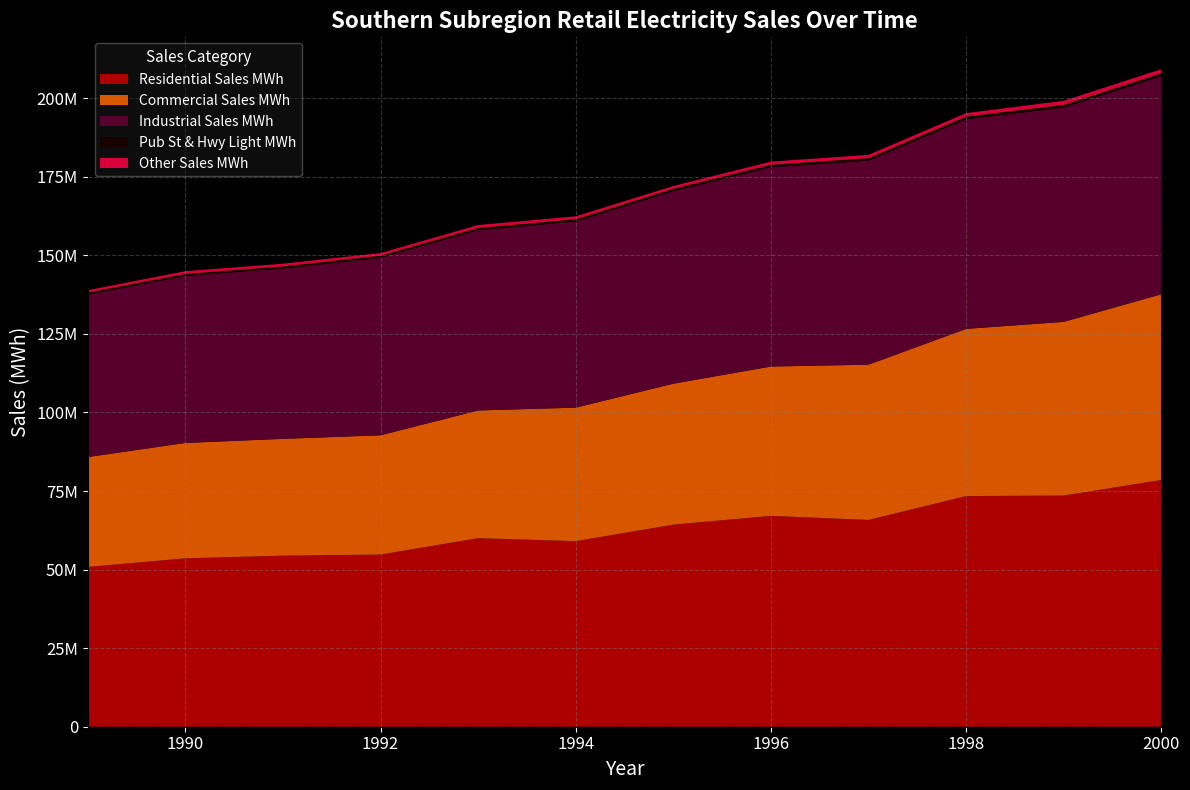

Reading right to left, list all the values displayed in this chart.

Residential Sales MWh: 2000=78501254	1999=73551665	1998=73388535	1997=65788917	1996=67089968	1995=64291938	1994=59041050	1993=59990413	1992=54776657	1991=54420620	1990=53581037	1989=50835175
Commercial Sales MWh: 2000=59102374	1999=55272170	1998=53201439	1997=49407160	1996=47518589	1995=44856117	1994=42487437	1993=40645501	1992=37954590	1991=37179888	1990=36714111	1989=34961340
Industrial Sales MWh: 2000=69378742	1999=68177915	1998=66714765	1997=64912179	1996=63417008	1995=61272327	1994=59226260	1993=57370087	1992=56482077	1991=54215390	1990=53143317	1989=51707119
Pub St & Hwy Light MWh: 2000=929731	1999=851070	1998=835711	1997=789748	1996=782370	1995=743724	1994=718502	1993=677126	1992=671682	1991=637449	1990=630964	1989=624585
Other Sales MWh: 2000=1300238	1999=1309696	1998=1095856	1997=1069697	1996=1000621	1995=893619	1994=931569	1993=951614	1992=831953	1991=877028	1990=879815	1989=770832